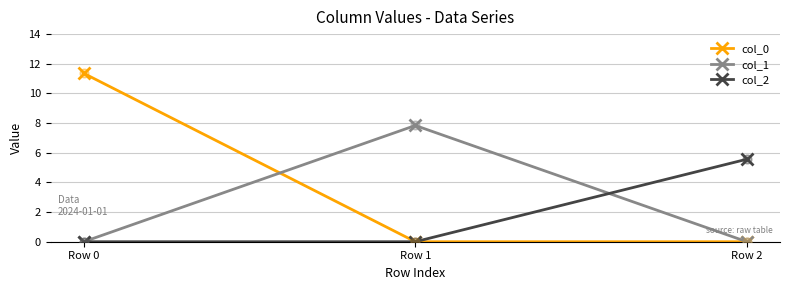

What is the total value across all series at Row 0?

11.4